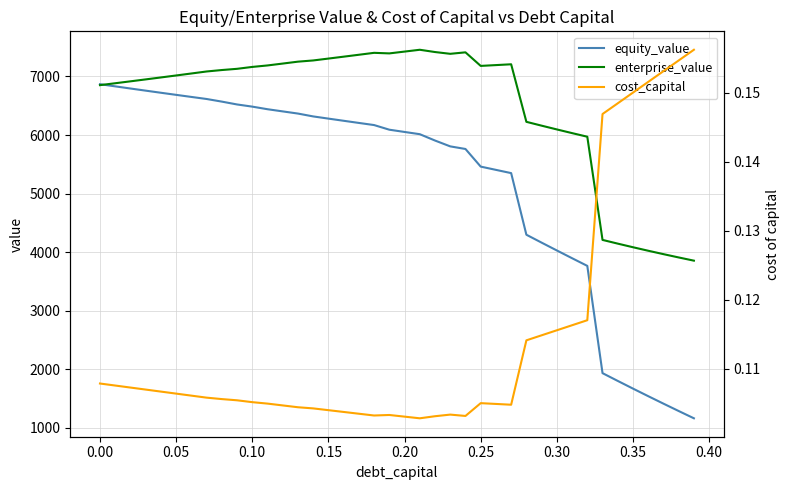

Which series has the largest range (max minus min)?

equity_value